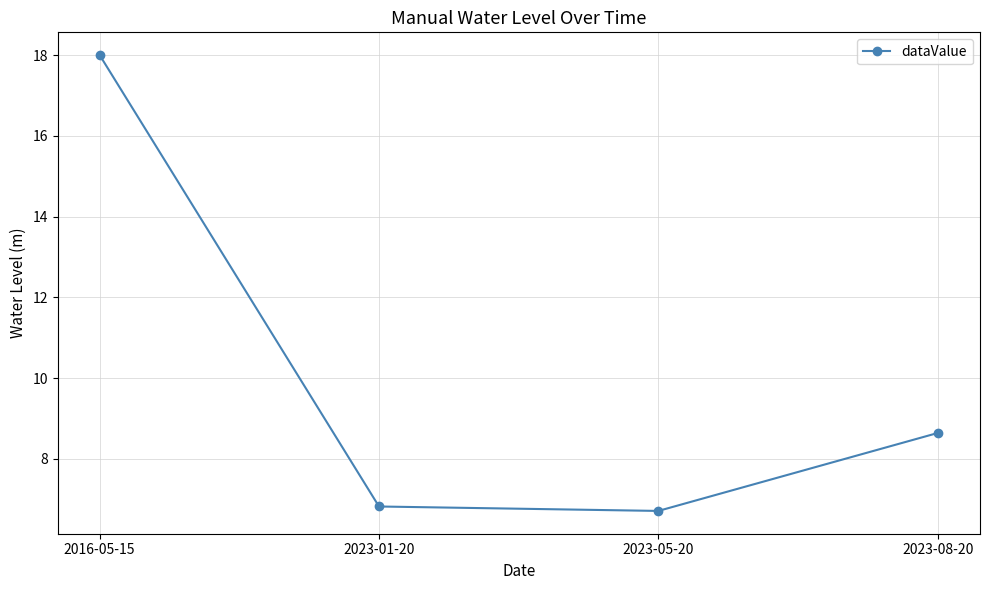

What is the label of the 1st point from the right?

2023-08-20